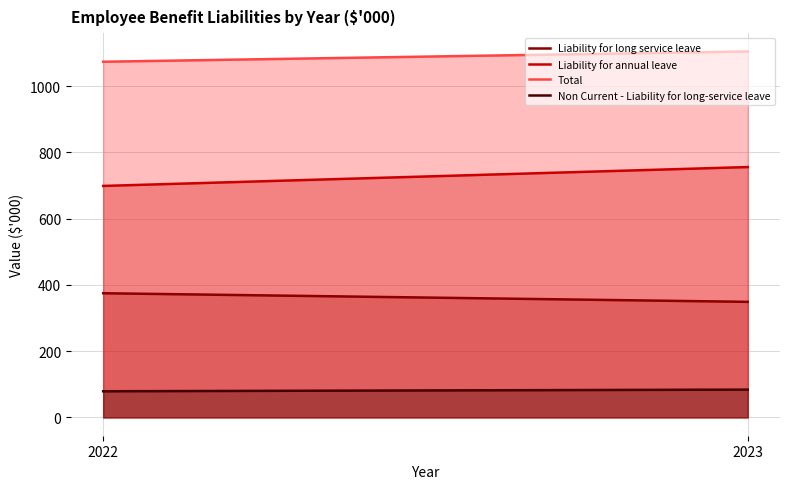

Which series has the largest range (max minus min)?

Liability for annual leave